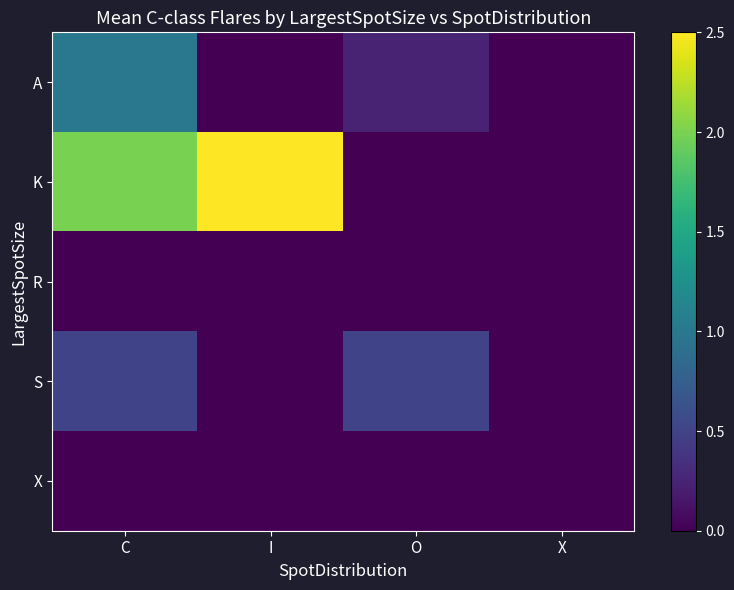

Reading right to left, extract all data points from this chart.

A: X=0.0	O=0.2	I=0.0	C=1.0
K: X=0.0	O=0.0	I=2.5	C=2.0
R: X=0.0	O=0.0	I=0.0	C=0.0
S: X=0.0	O=0.5	I=0.0	C=0.5
X: X=0.0	O=0.0	I=0.0	C=0.0